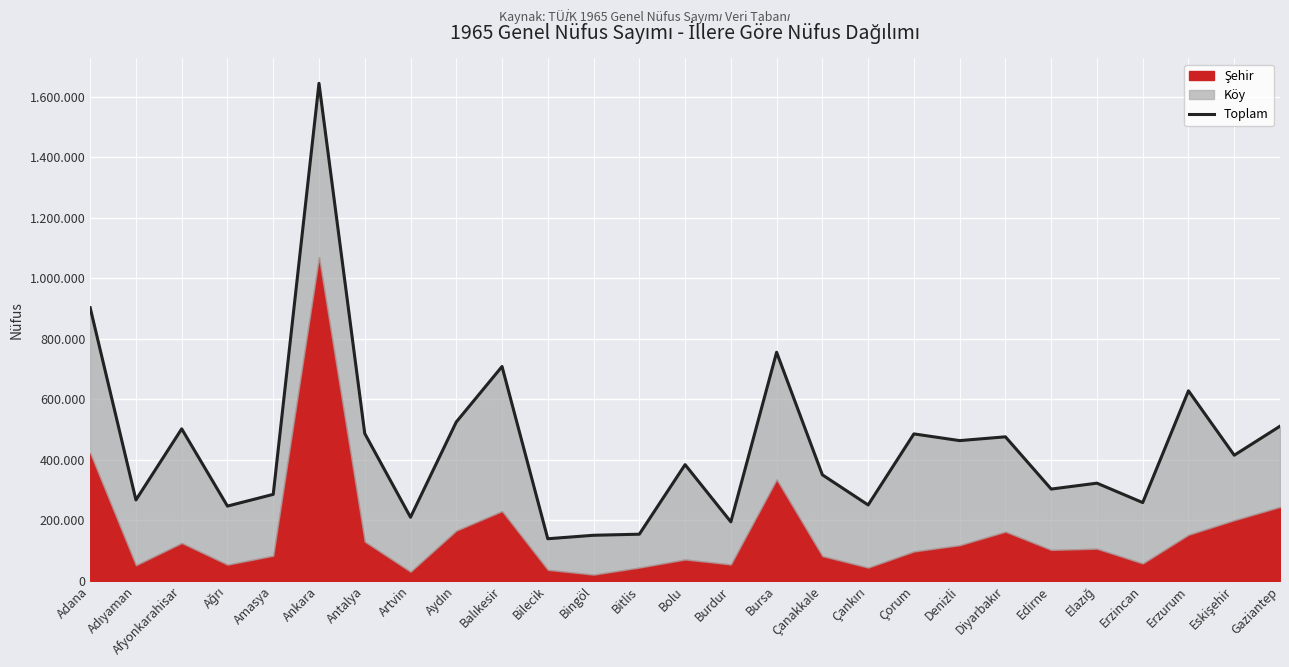

Where is the first local maximum?

Afyonkarahisar